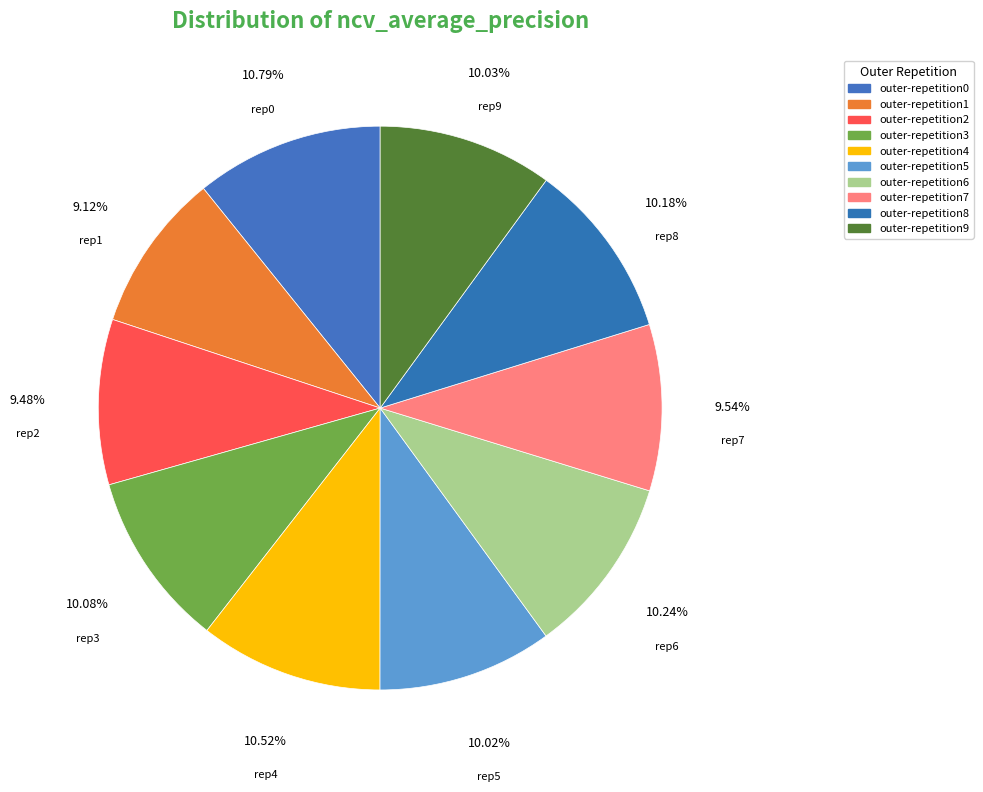

To the nearest percent, what is the difference between the largest and smallest slice percentages?

2%